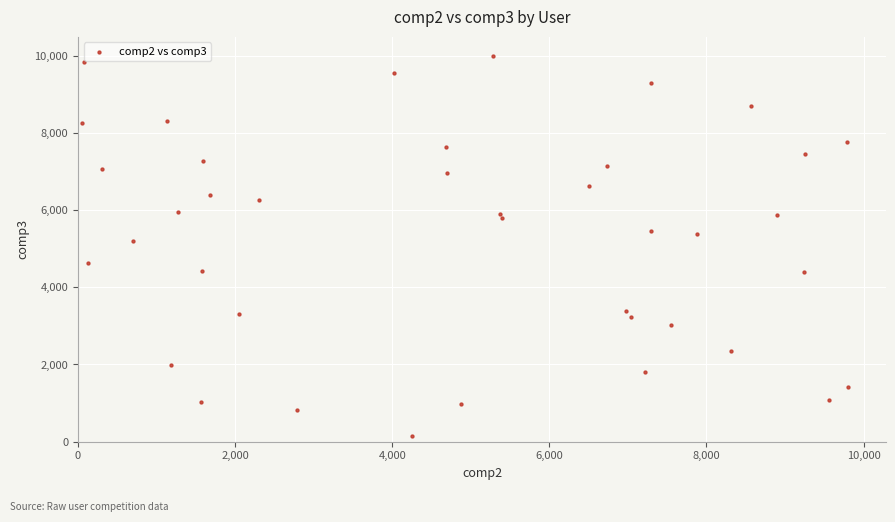

What Y value in the scatter plot is closest to 5064?

5210